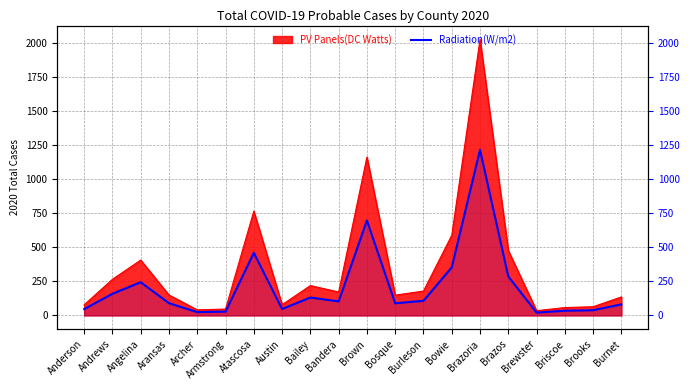

What is the label of the 14th point from the right?

Atascosa